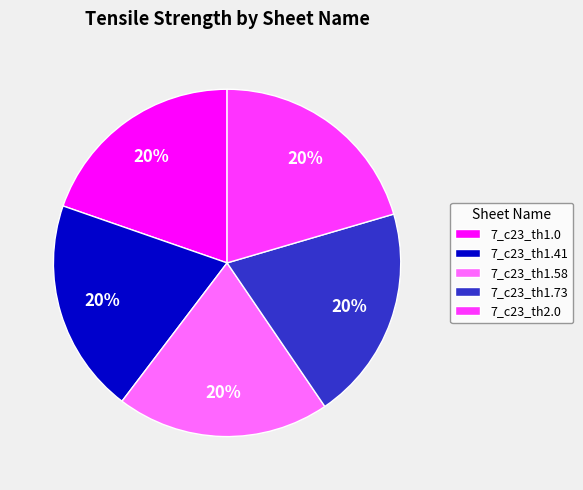

True or false: 7_c23_th1.41 accounts for 20% of the total.

True